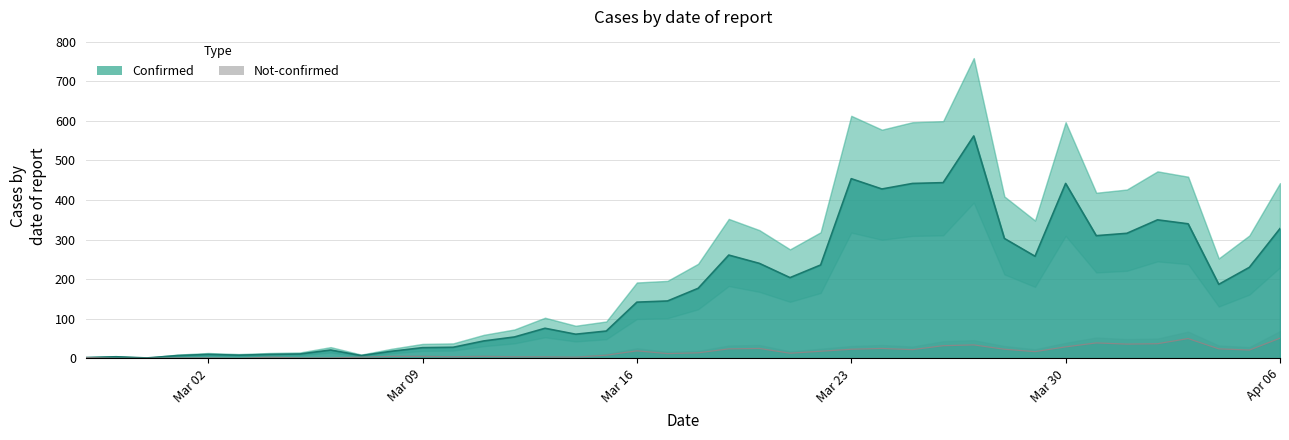

True or false: not-confirmed and confirmed cross at least once.

False